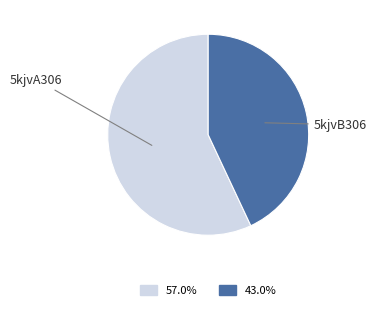

Which category has the smallest portion of the pie?

5kjvB306